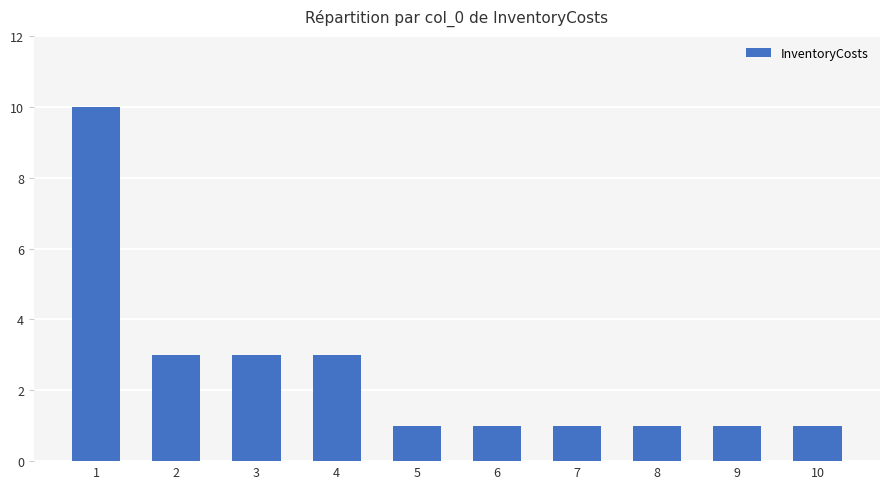

What is the maximum value shown in the chart?

10